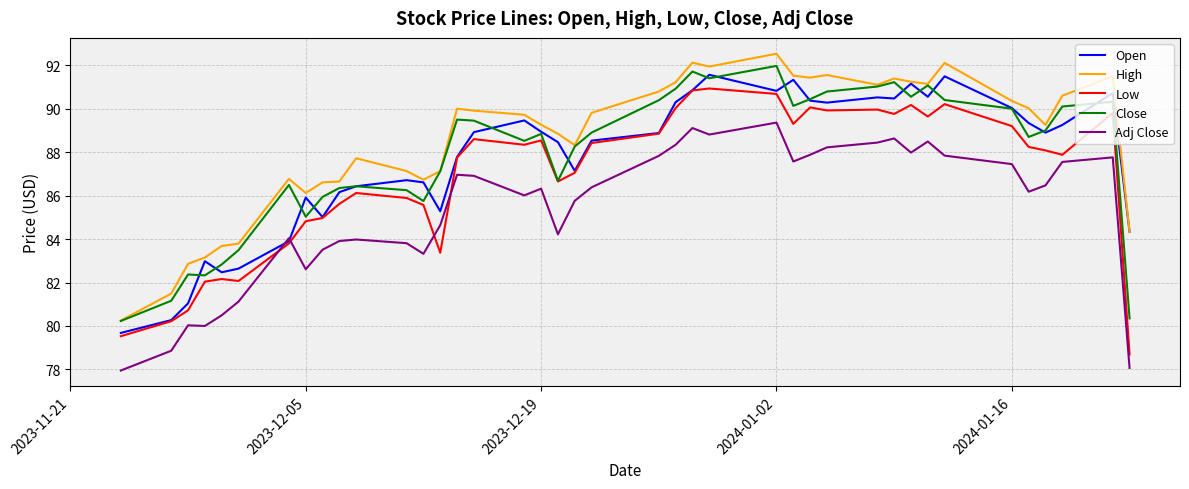

What is the minimum value shown in the chart?

78.0